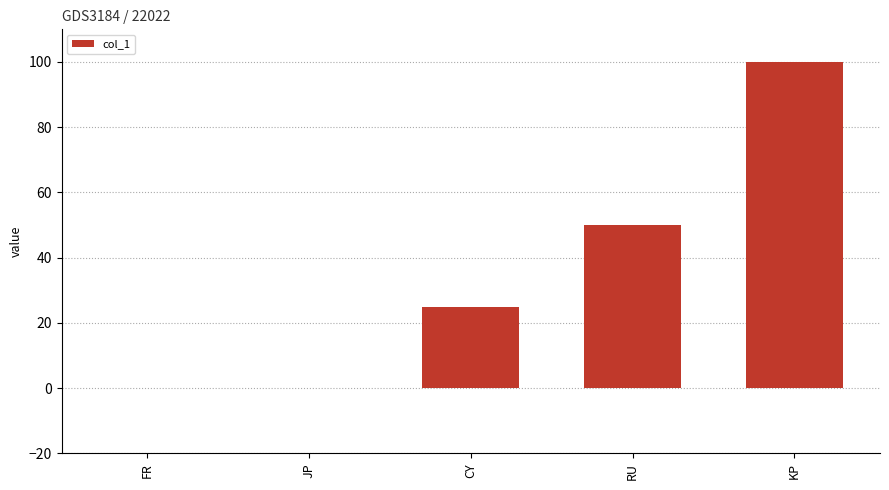

The chart shows a value of 148 at KP. True or false?

False